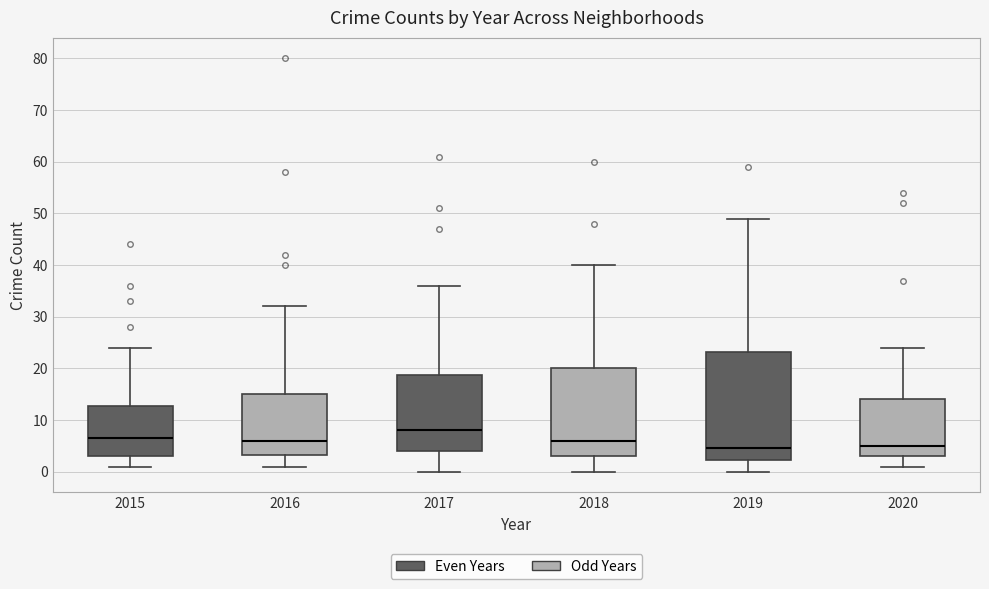

Where does the median line of the box at x = 2020 sit on the y-axis? The values are not printed on the chart, so give them approximately, as read against the axis.

5